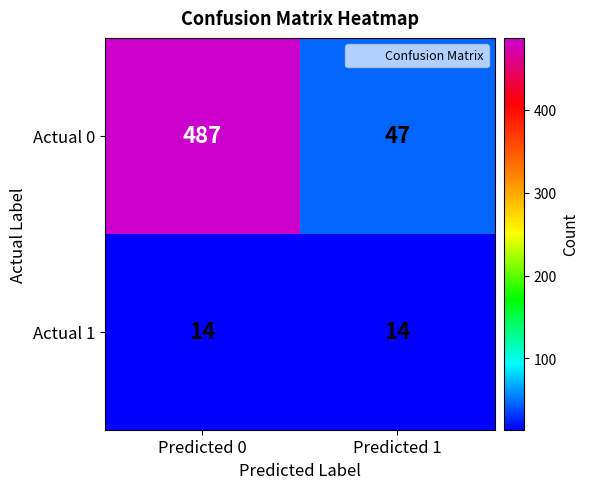

What is the approximate value of Actual 1 at Predicted 1?

14